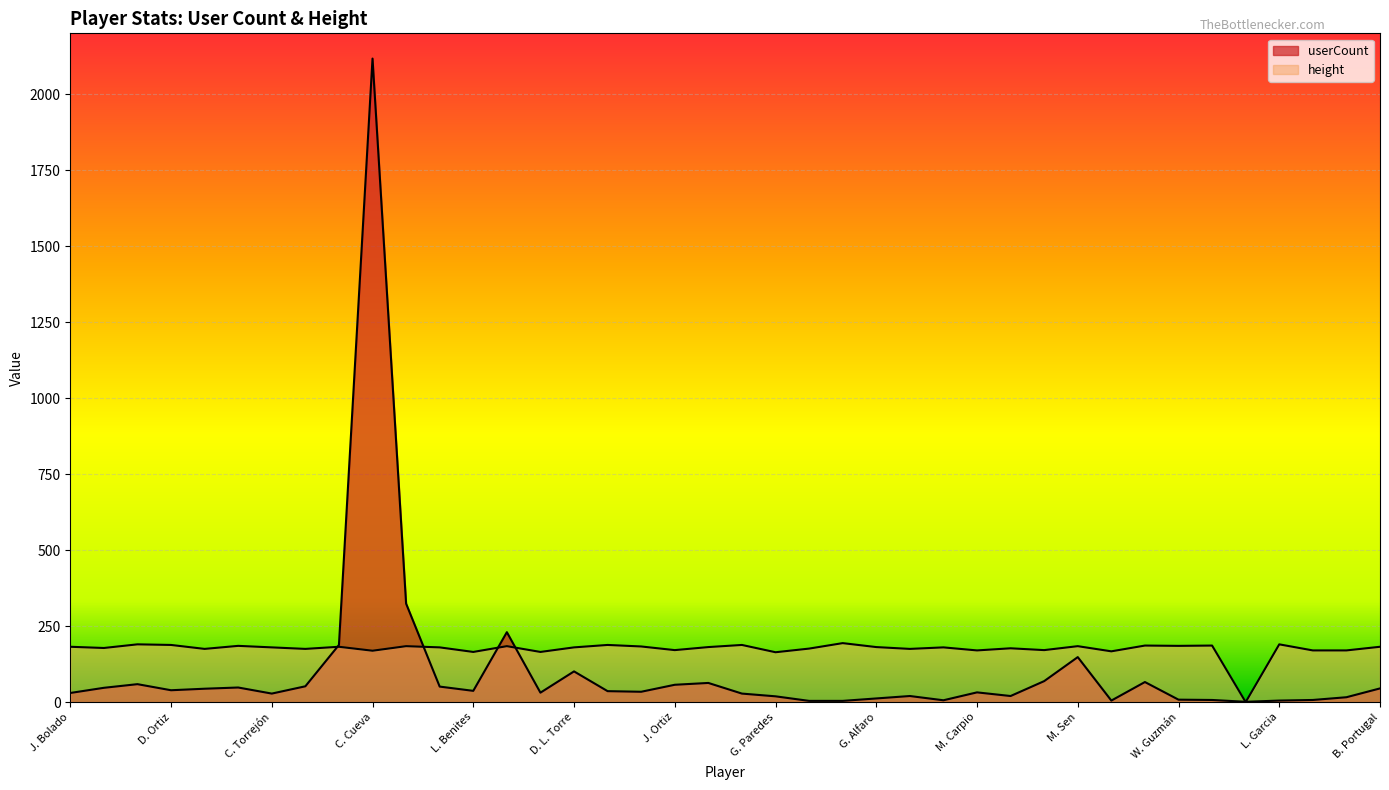

What is the sum of the userCount values at D. Ortiz and J. Vega?

45